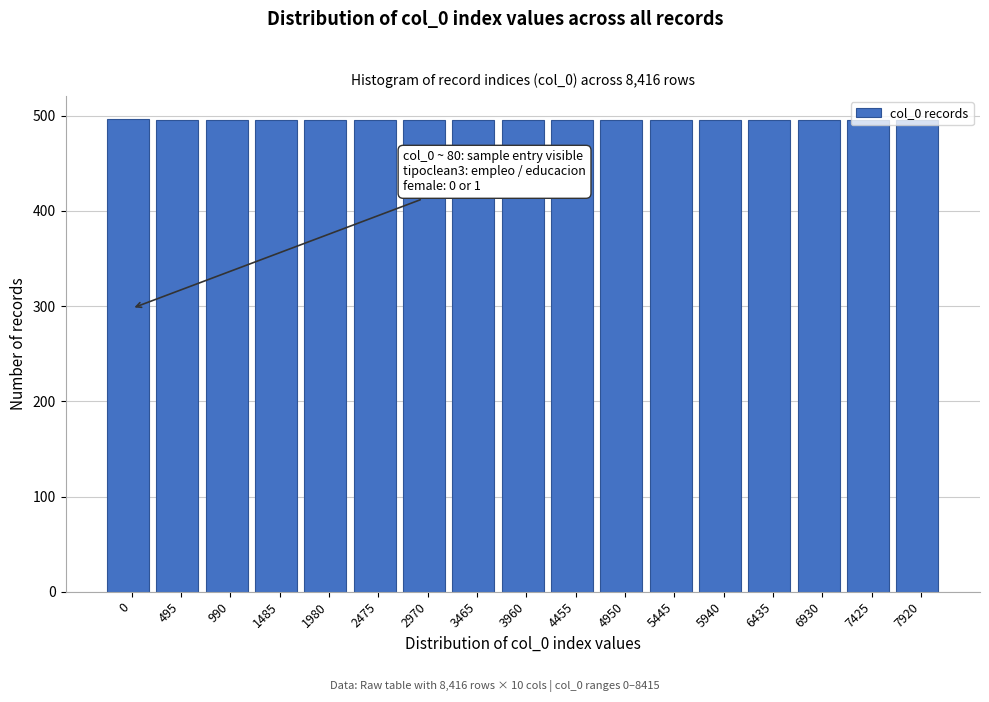

What is the ratio of the value at 990 to the value at 2970?

1.0